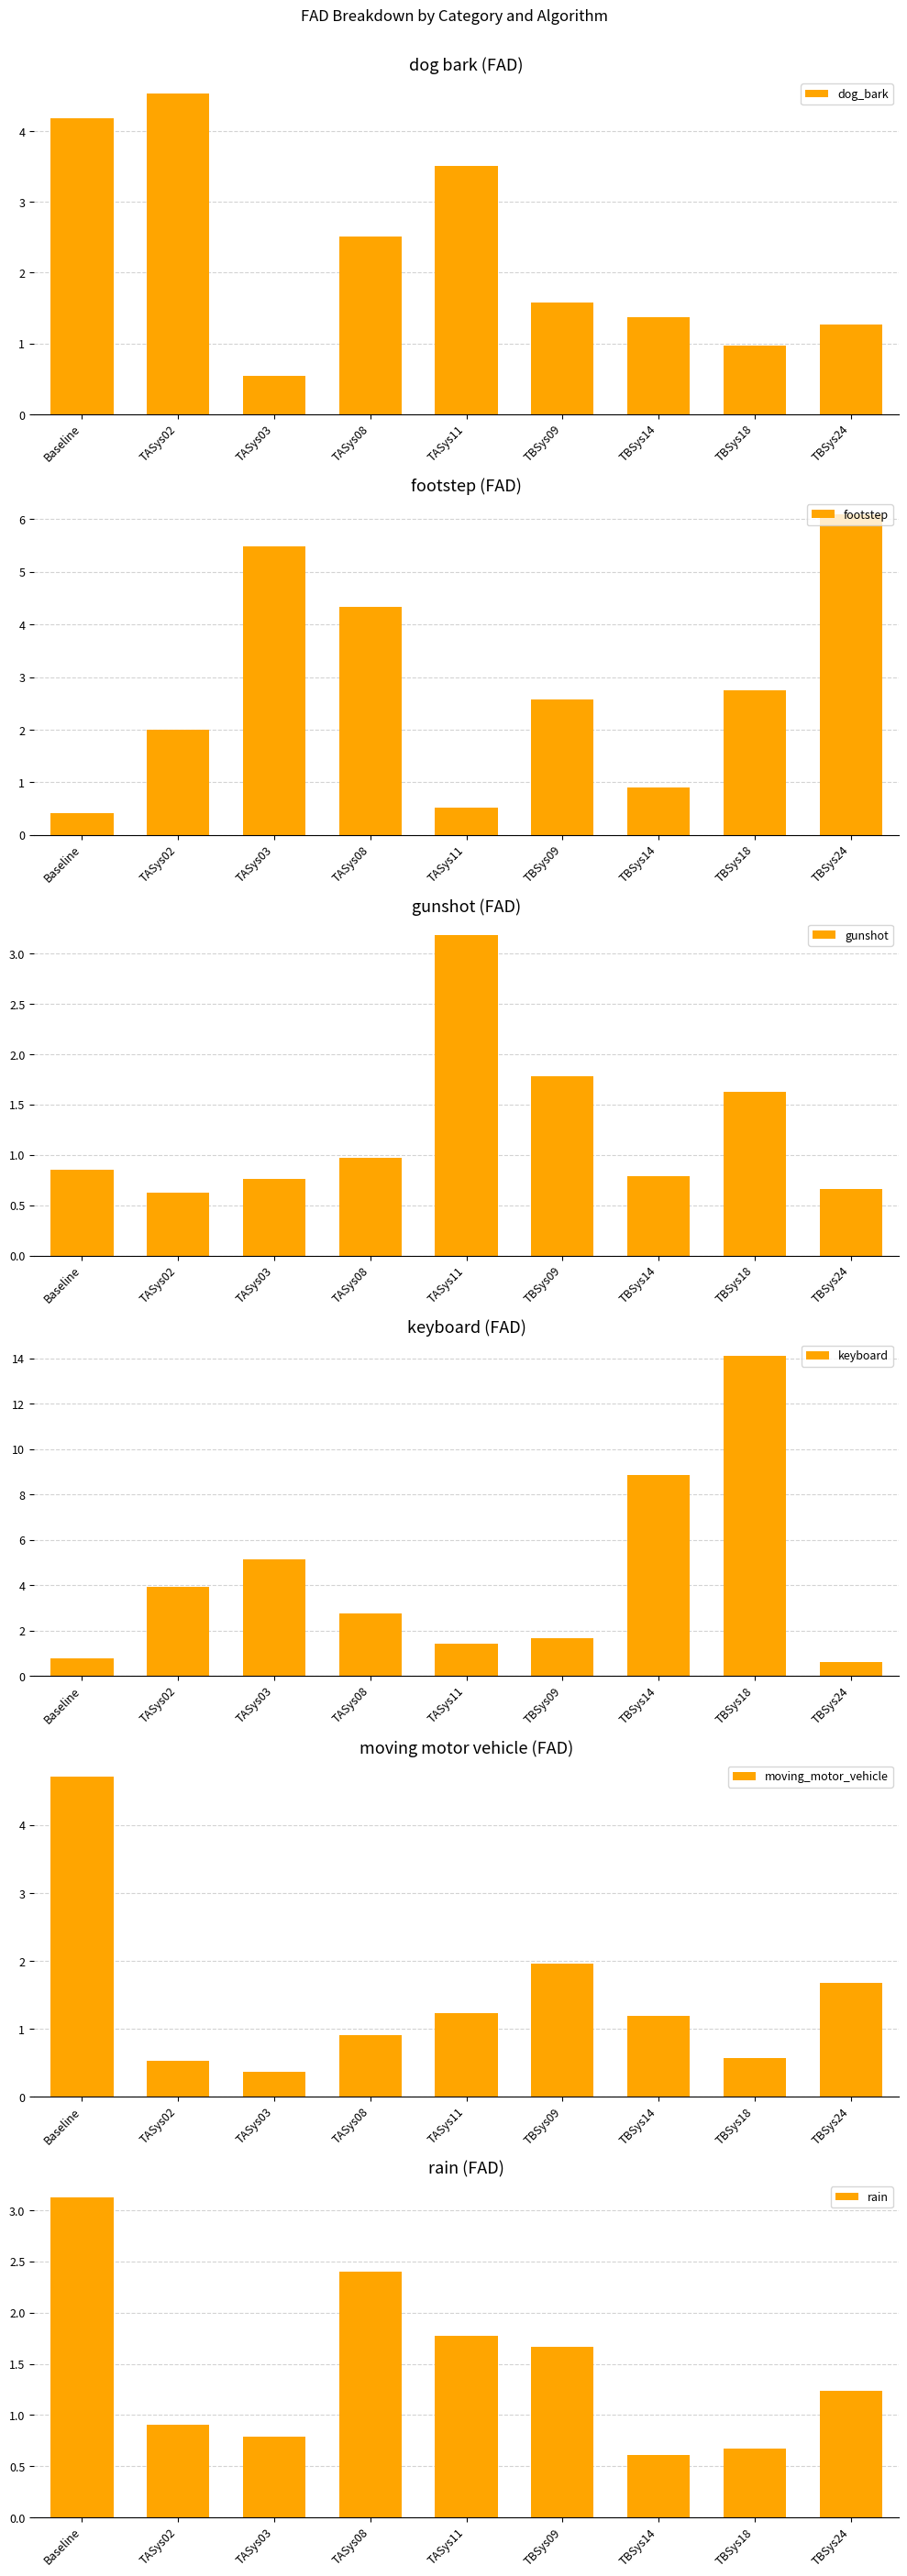

What are all the series names shown in the legend?

dog_bark, footstep, gunshot, keyboard, moving_motor_vehicle, rain